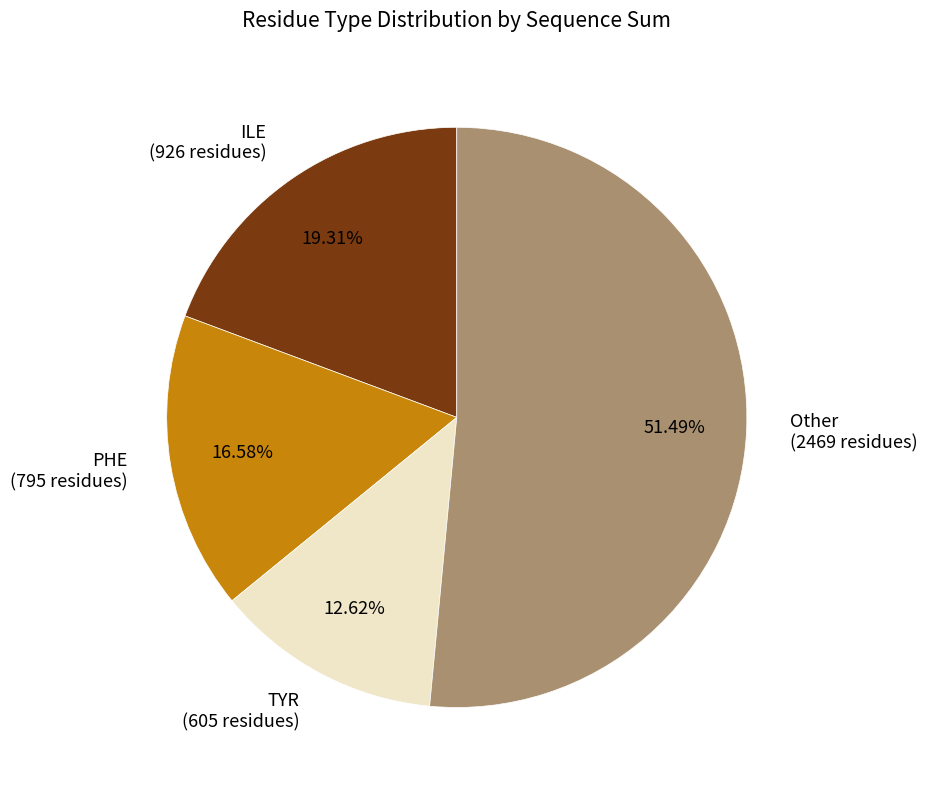

How many slices are in this pie chart?

4